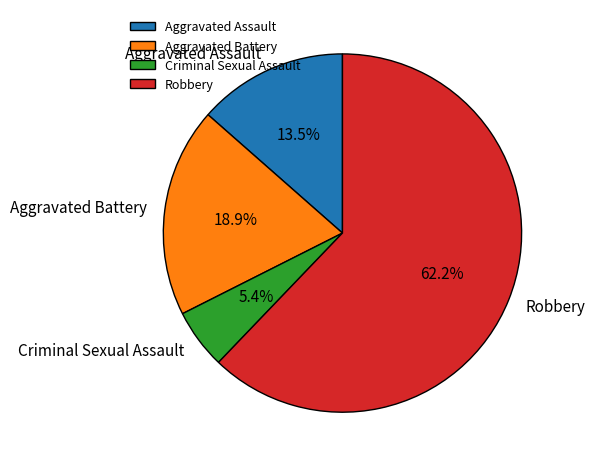

How many segments does this pie chart have?

4